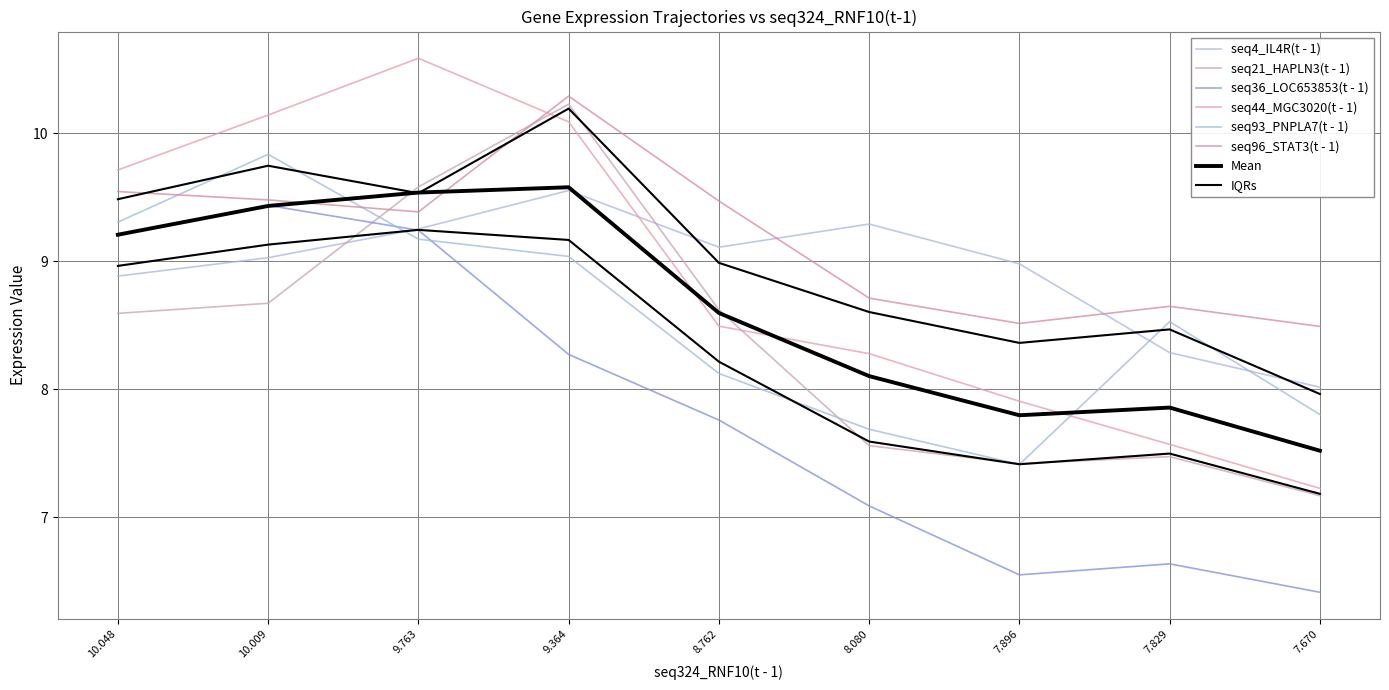

At which category is the sum across all series the highest?

9.364